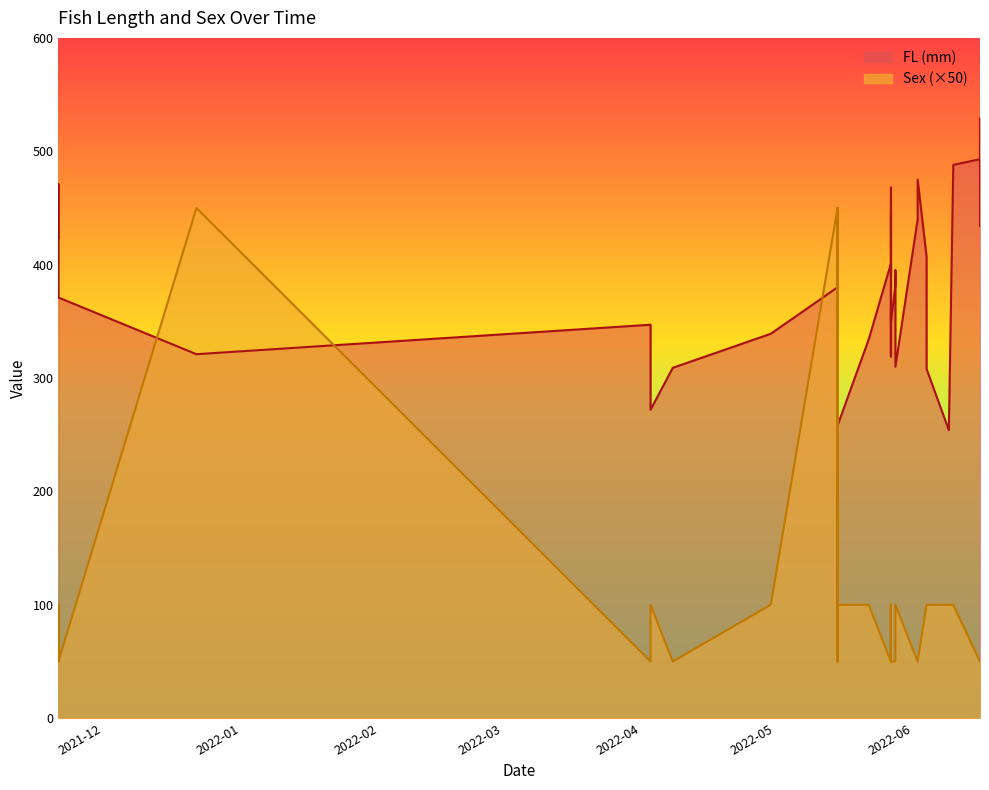

The Sex series shows 16 at 2022-05-28. True or false?

False